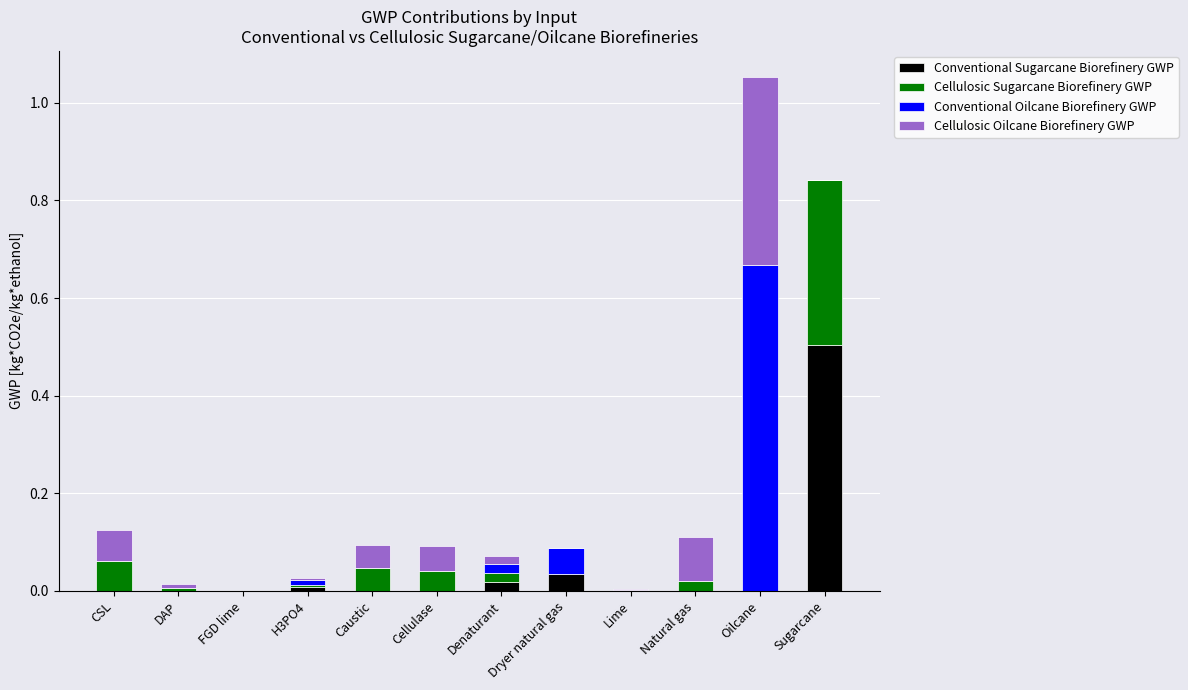

At which category is the sum across all series the highest?

Oilcane